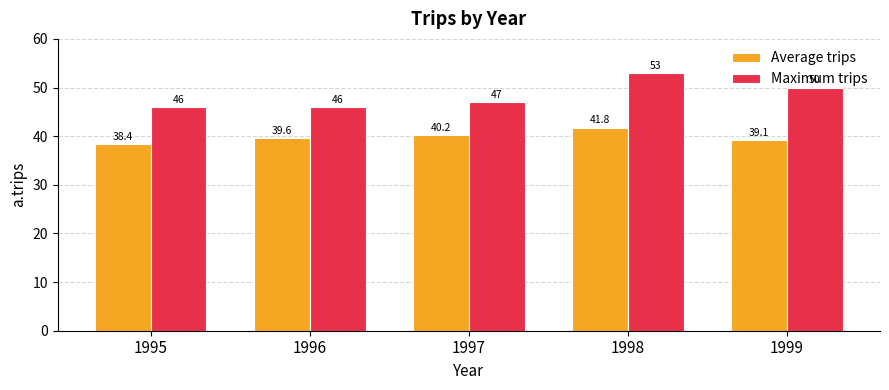

Which series has the largest range (max minus min)?

Maximum trips